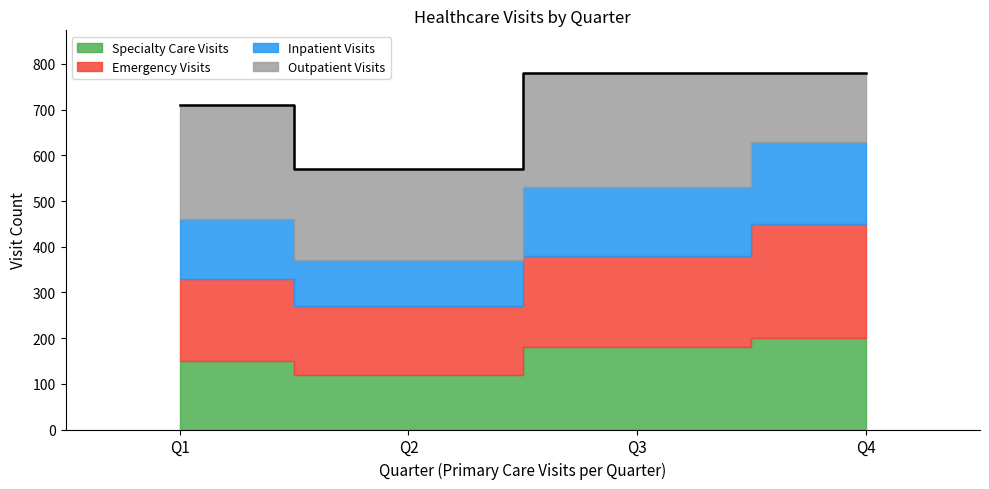

Between which two adjacent categories do Specialty Care Visits and Outpatient Visits first intersect?

Q3 and Q4